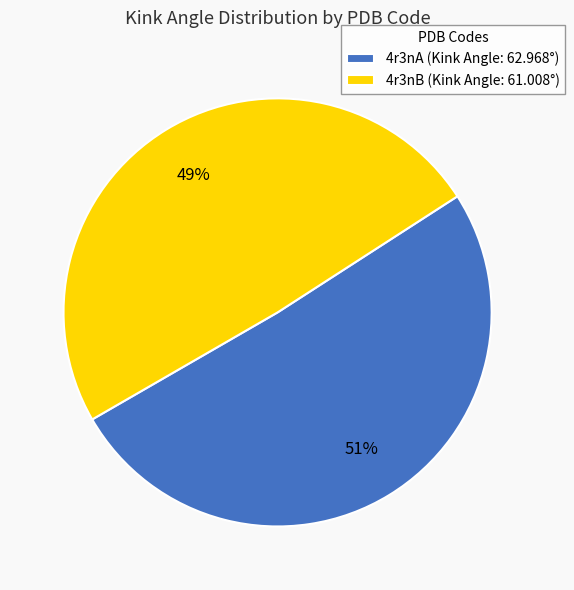

Do 4r3nB (Kink Angle: 61.008°) and 4r3nA (Kink Angle: 62.968°) together represent more than half of the pie?

Yes